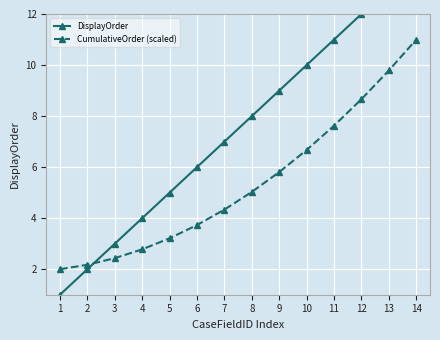

How many values in the CumulativeOrder (scaled) series exceed 5?

7